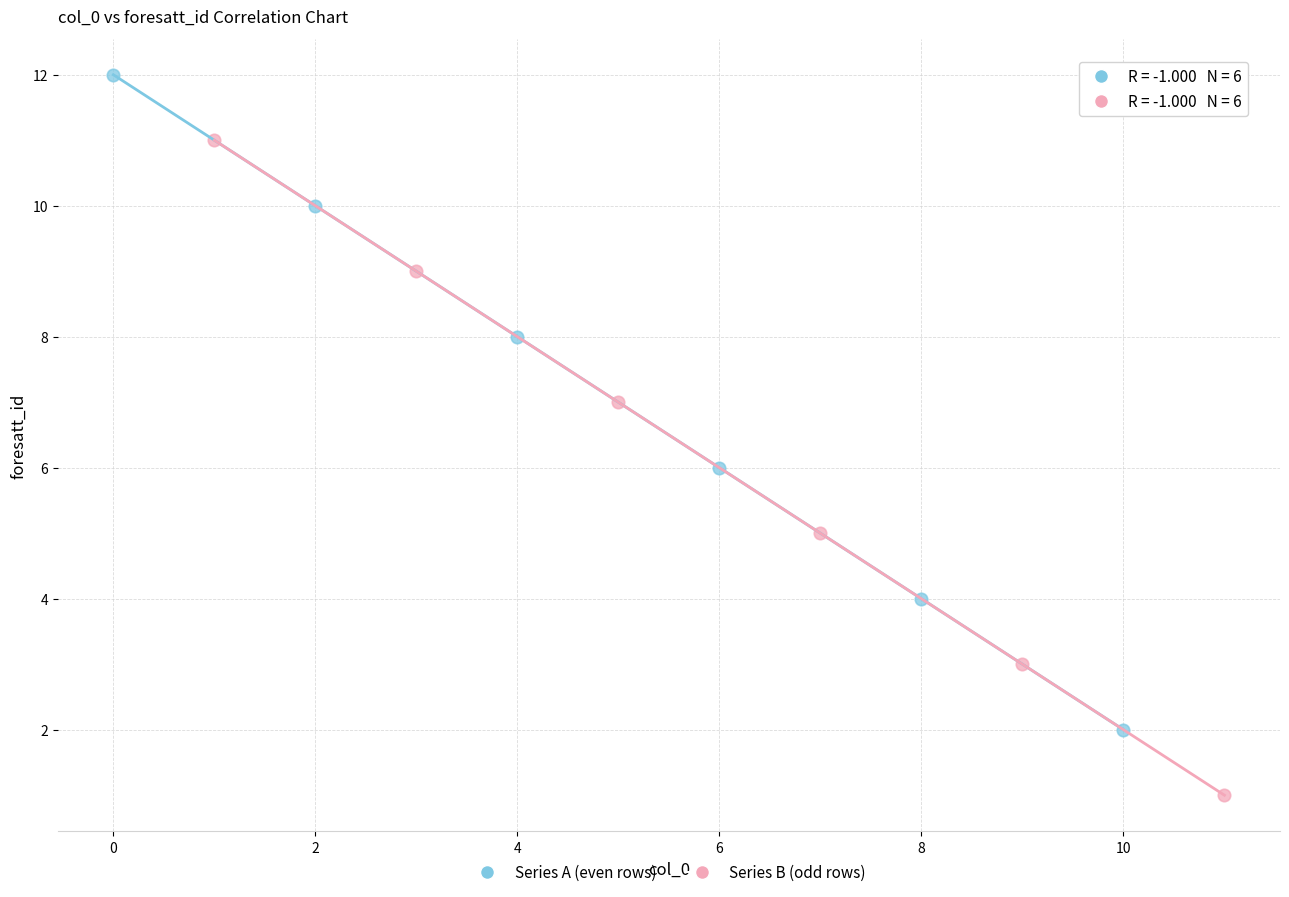

What are all the series names shown in the legend?

Series A (even rows), Series B (odd rows)